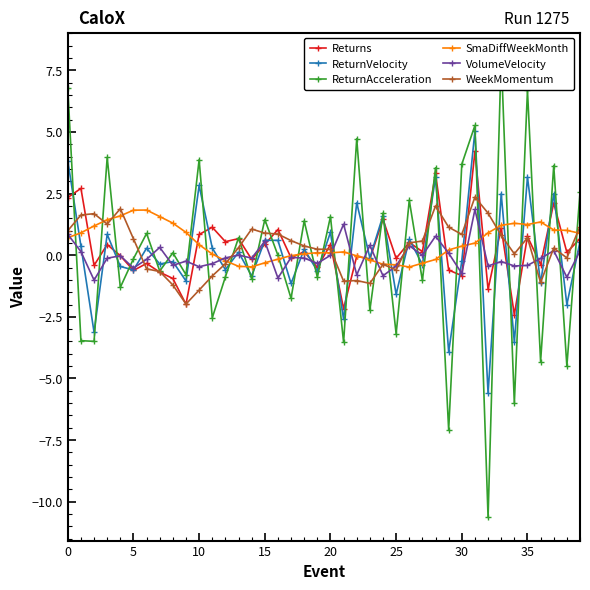

At which category is the sum across all series the highest?

31